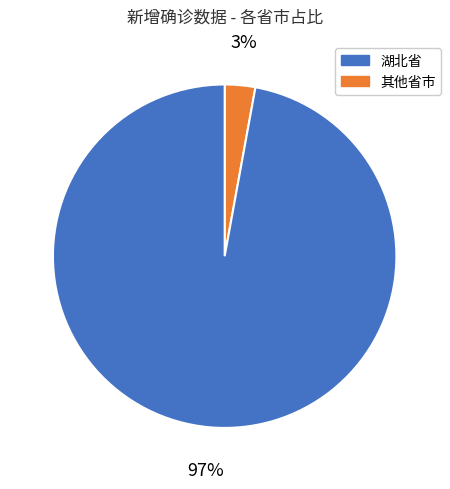

Is there any slice that represents more than half of the pie?

Yes